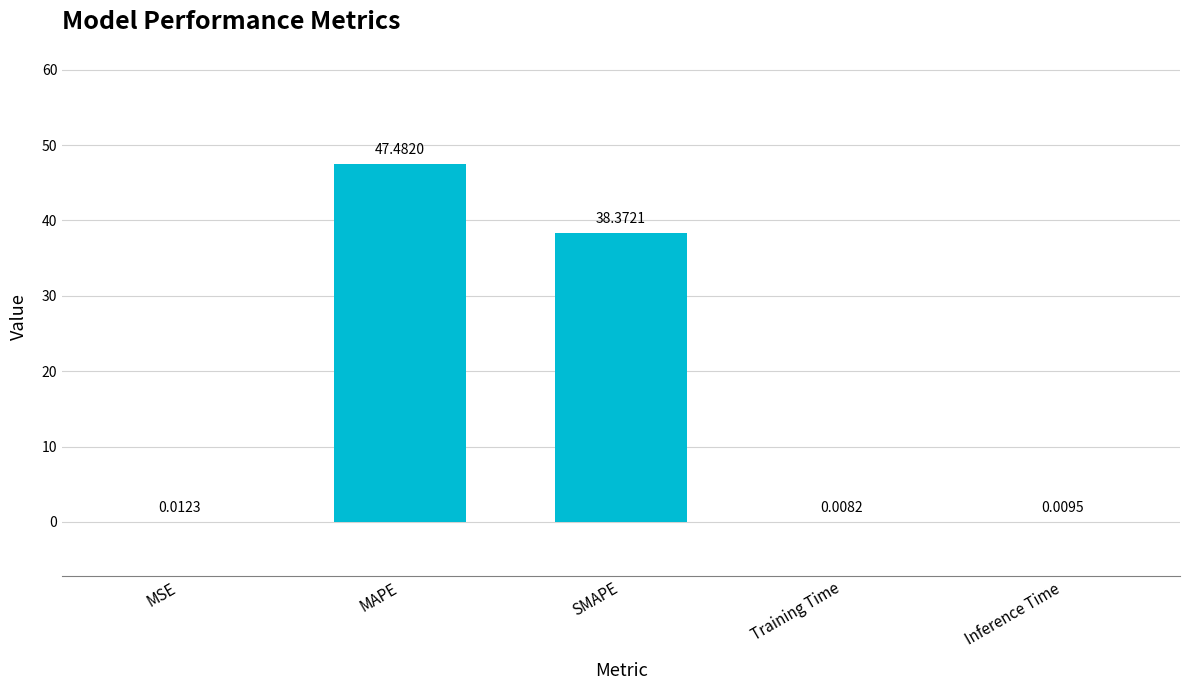

At which label is the value closest to 23?

SMAPE